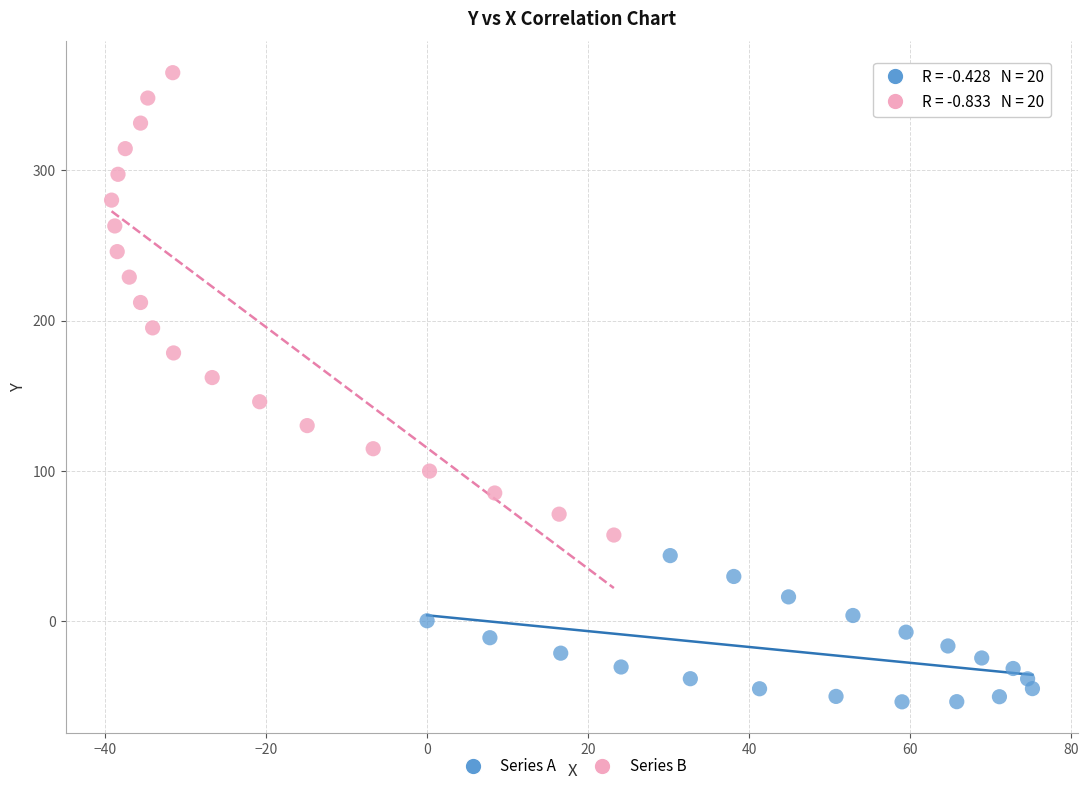

Which series has the largest Y range (max minus min)?

Series B